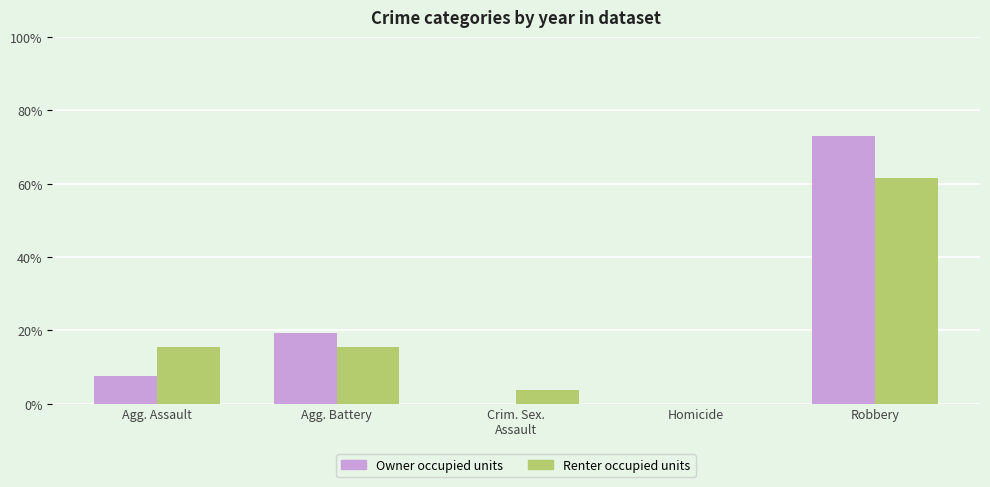

How many distinct data groups are displayed?

2